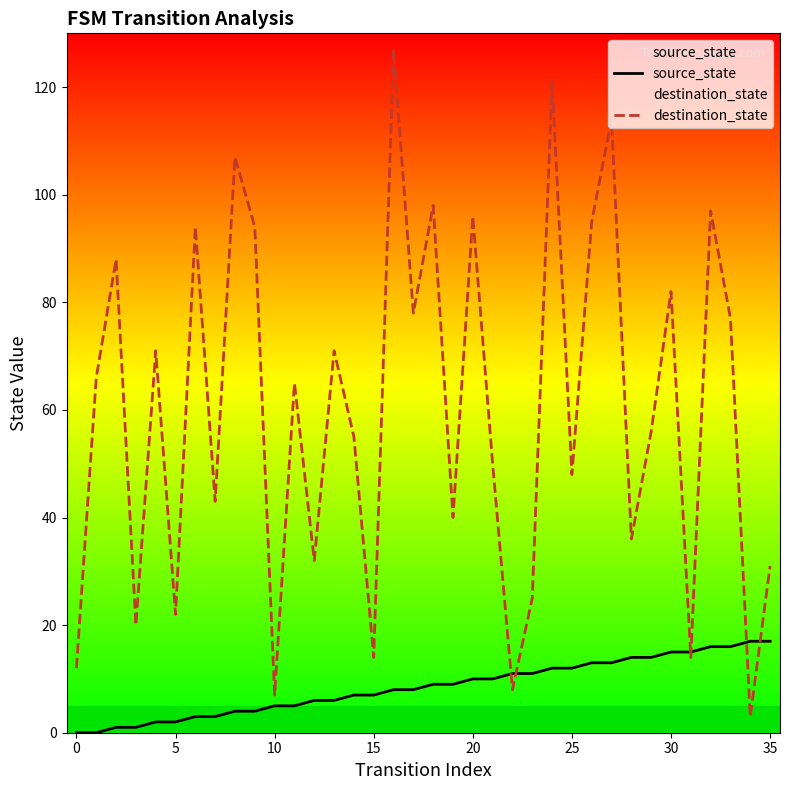

What is the total value across all series at 11?

70